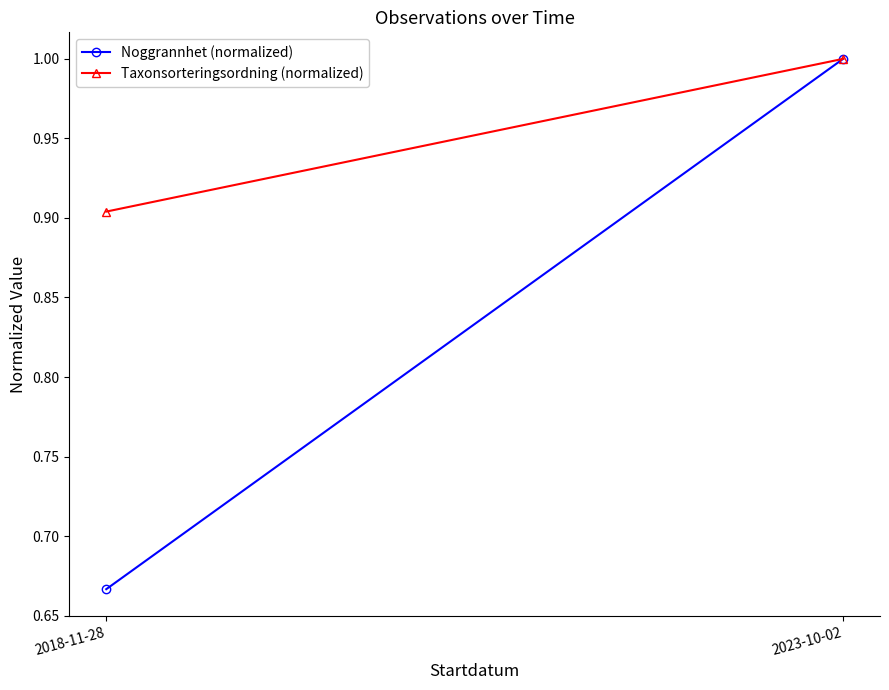

What is the value of the Taxonsorteringsordning (normalized) point at the 2nd from the left?

1.0